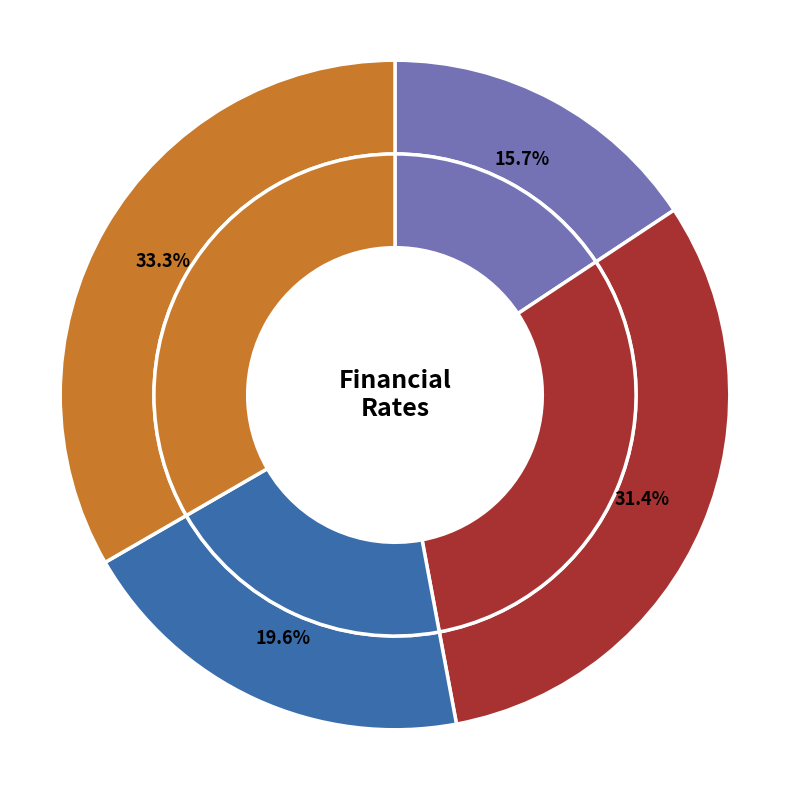

To the nearest percent, what portion does cpi represent?

16%